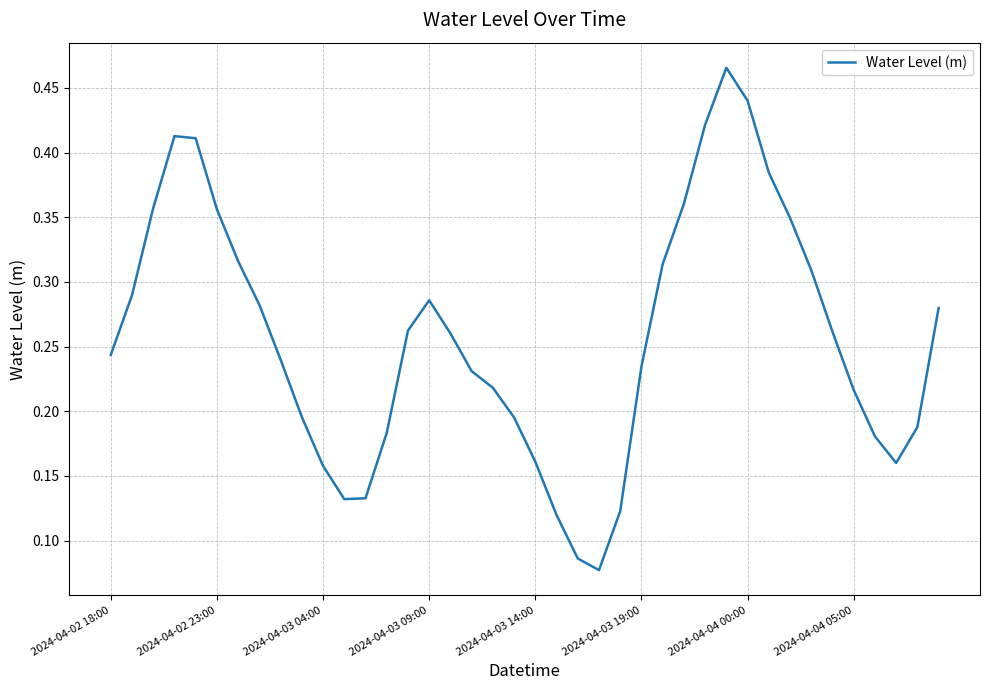

What is the difference between the second highest and second lowest values?

0.4